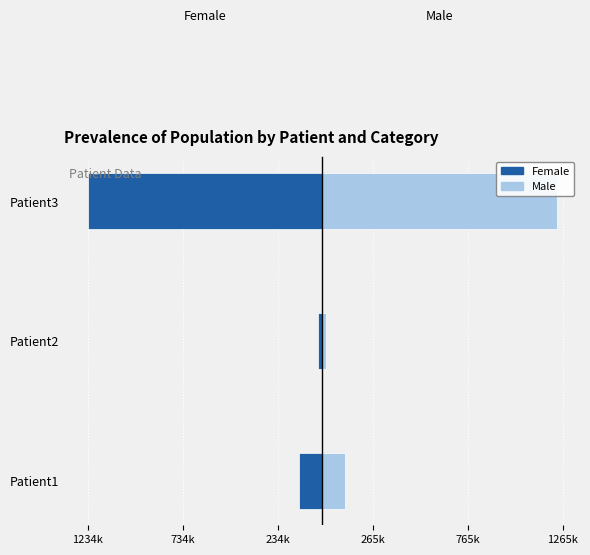

Between Patient1 and Patient2, which is larger?

Patient2